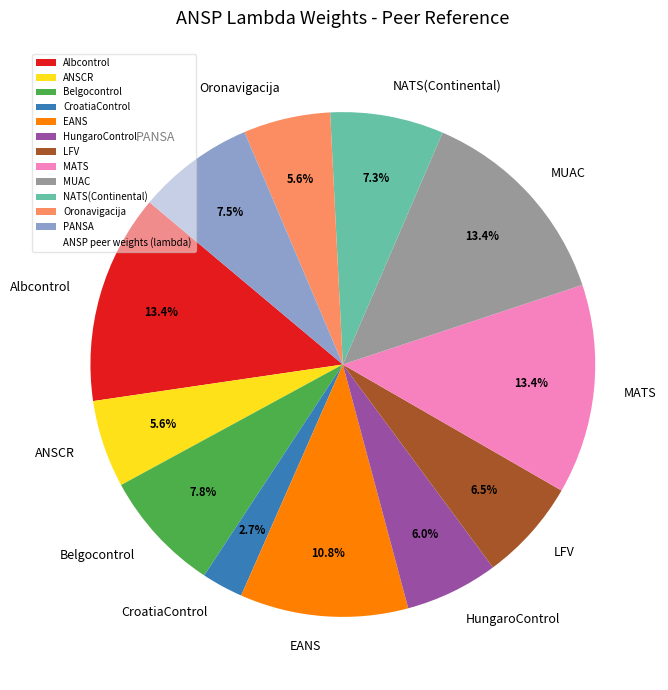

Between NATS(Continental) and Belgocontrol, which is larger?

Belgocontrol